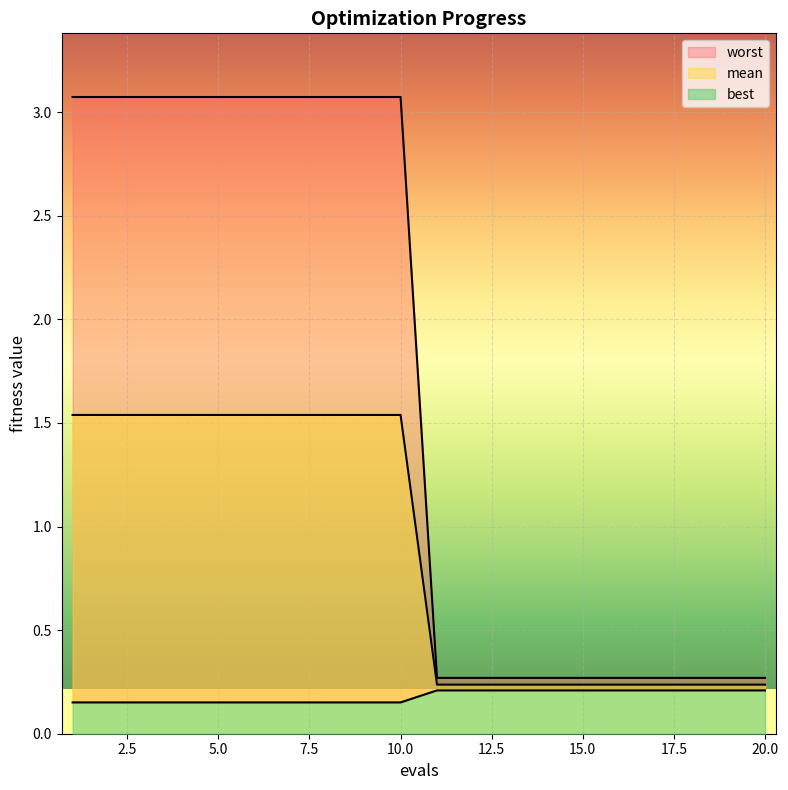

What is the value of the mean point at the 16th from the left?

0.2